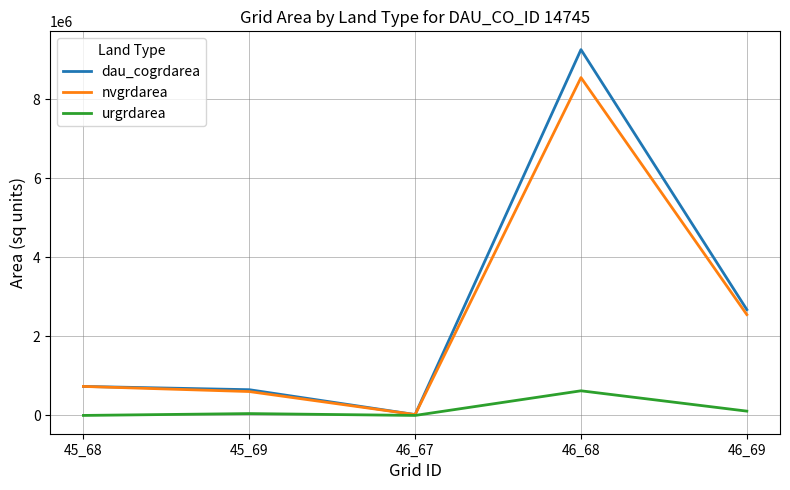

Reading left to right, list all the values displayed in this chart.

dau_cogrdarea: 45_68=734400	45_69=651600	46_67=21600	46_68=9262800	46_69=2679300
nvgrdarea: 45_68=734400	45_69=604800	46_67=21600	46_68=8554500	46_69=2553300
urgrdarea: 45_68=0	45_69=46800	46_67=0	46_68=623700	46_69=108900